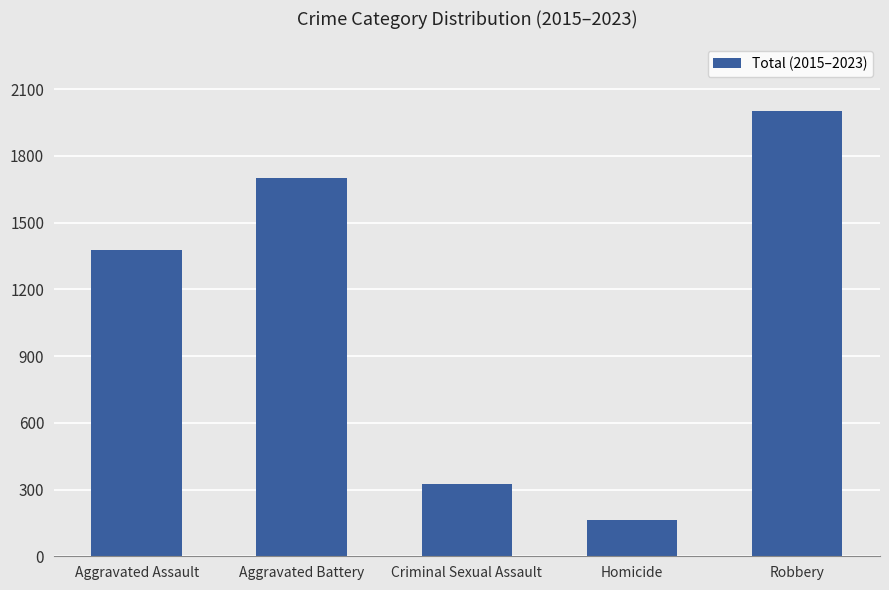

What is the value of the 1st bar from the left?

1377